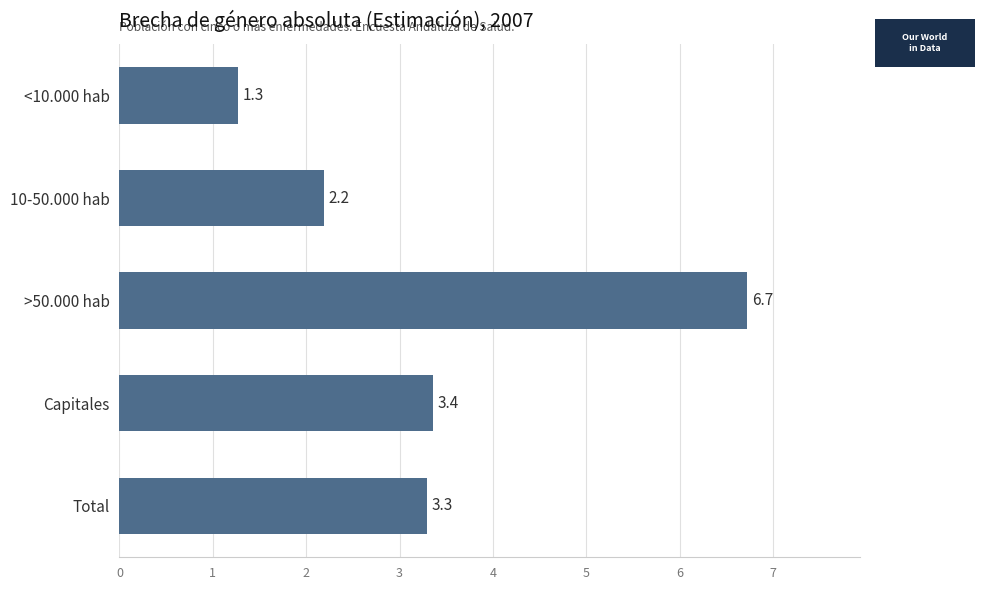

Reading top to bottom, extract all data points from this chart.

1.3	2.2	6.7	3.4	3.3